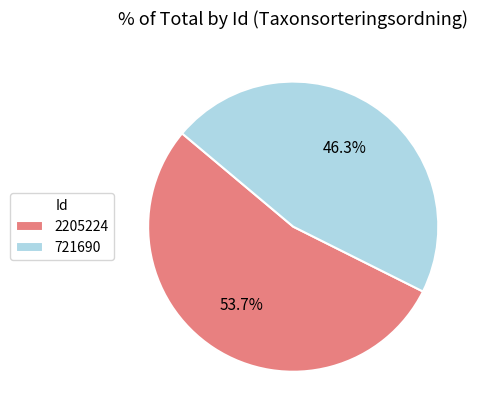

Rank the categories by value from highest to lowest.

2205224, 721690